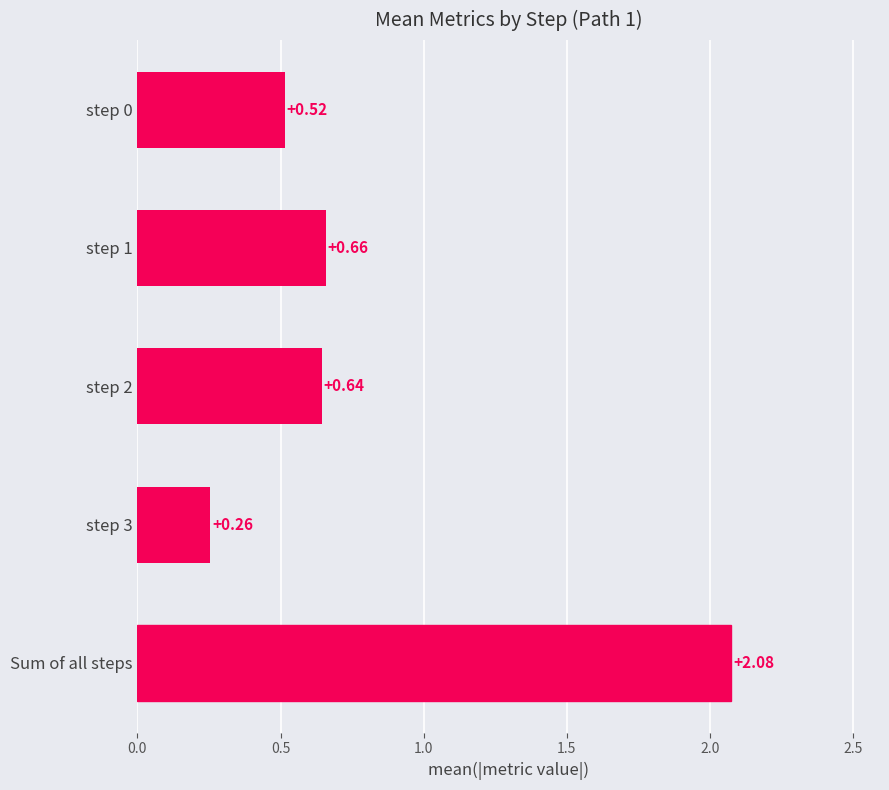

What is the difference between the maximum and minimum values?

1.8